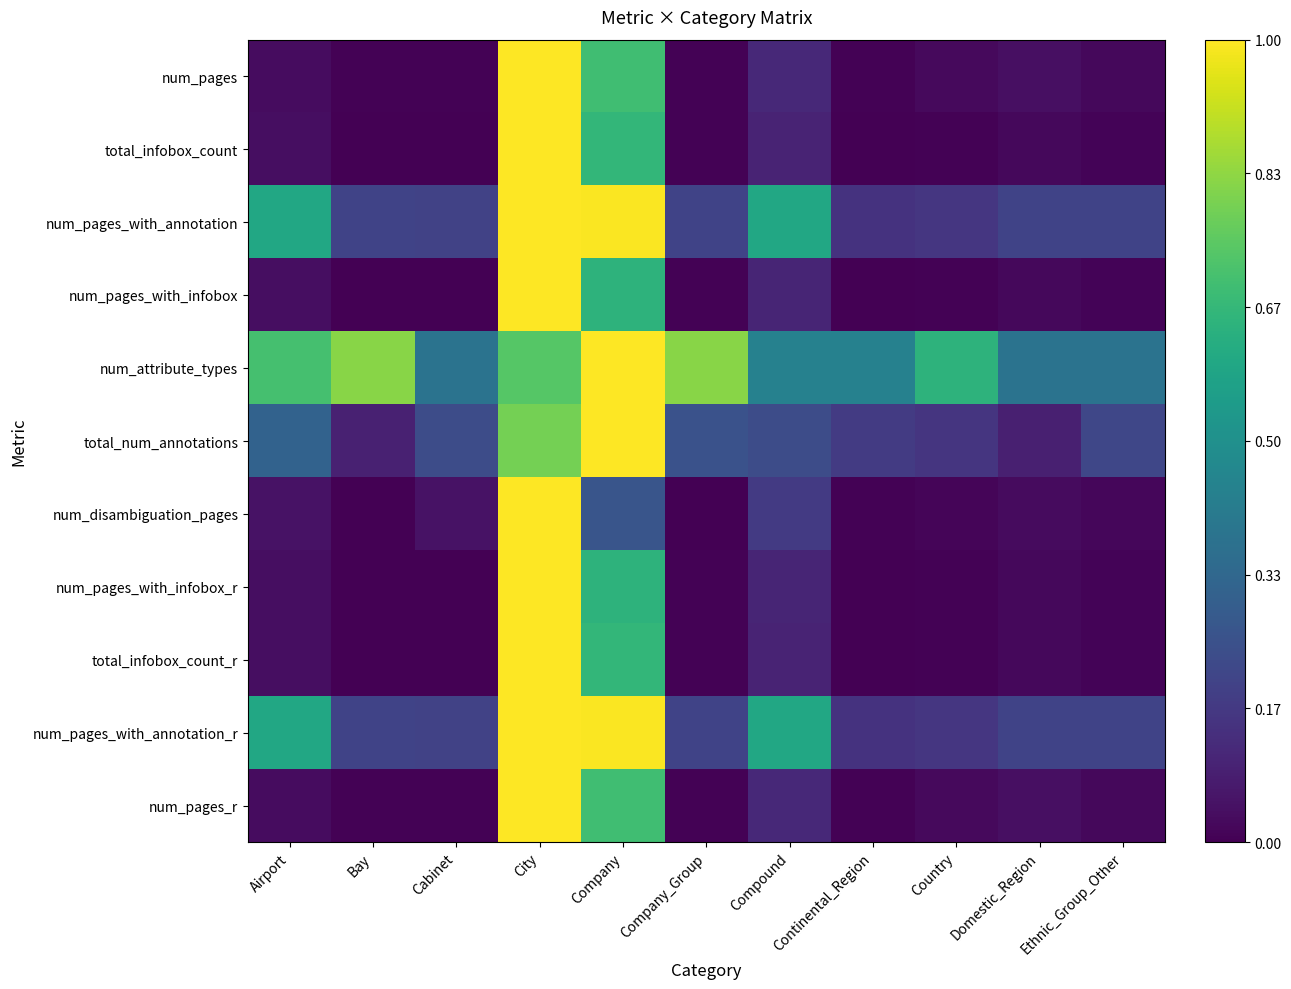

What is the difference between the highest and lowest values at Country?

0.6